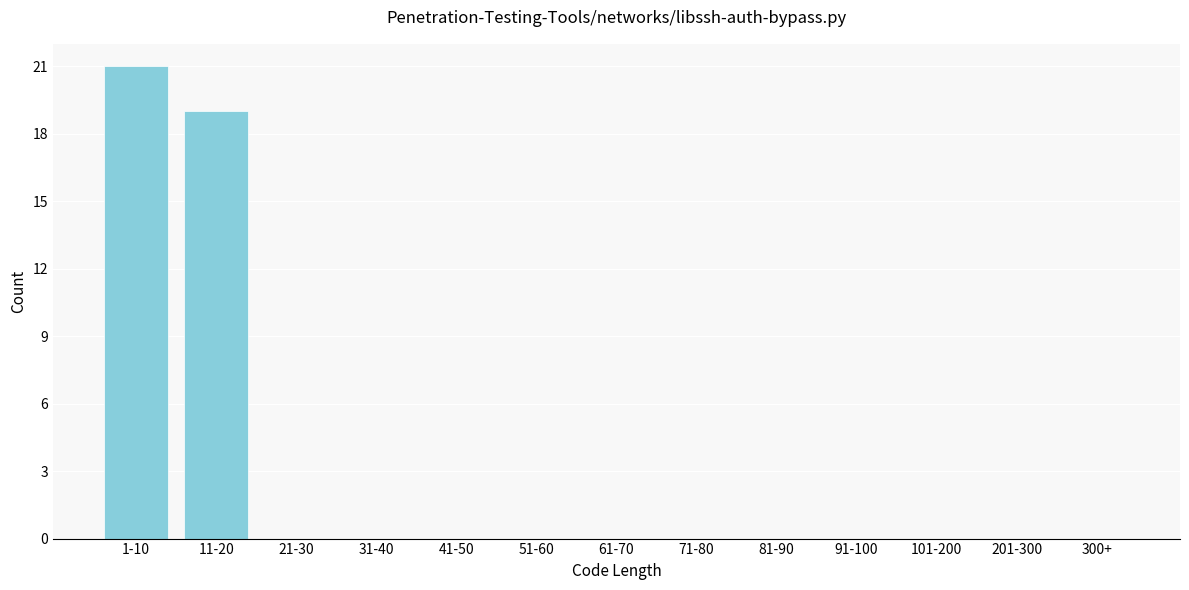

Reading left to right, extract all data points from this chart.

1-10=21	11-20=19	21-30=0	31-40=0	41-50=0	51-60=0	61-70=0	71-80=0	81-90=0	91-100=0	101-200=0	201-300=0	300+=0